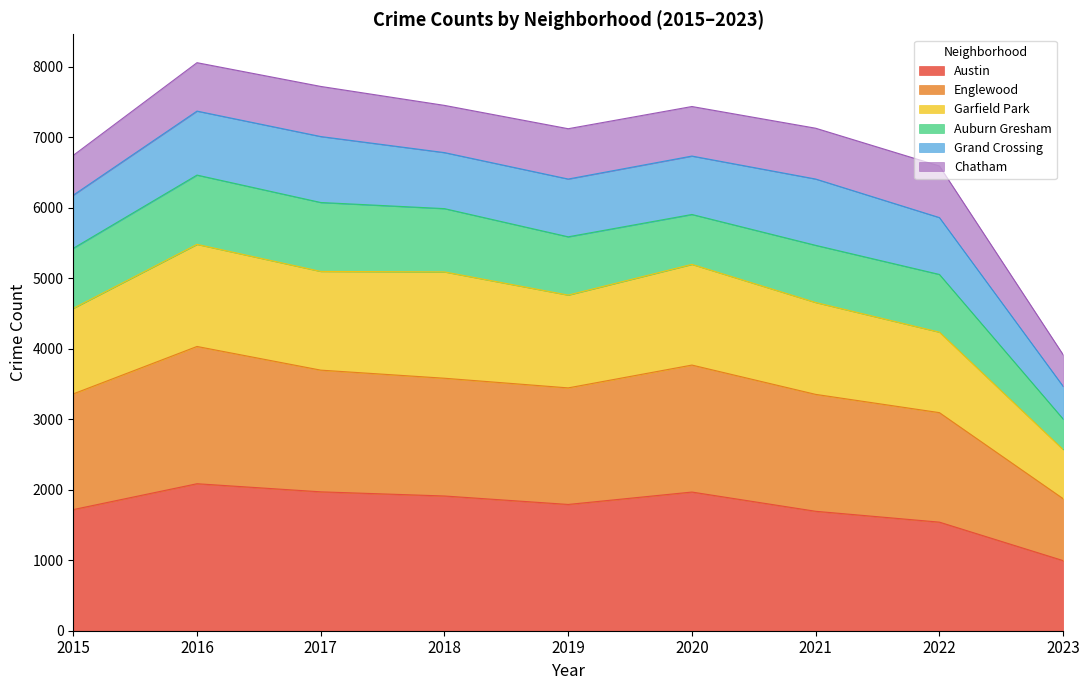

At which category does the chart reach its minimum across all series?

2023